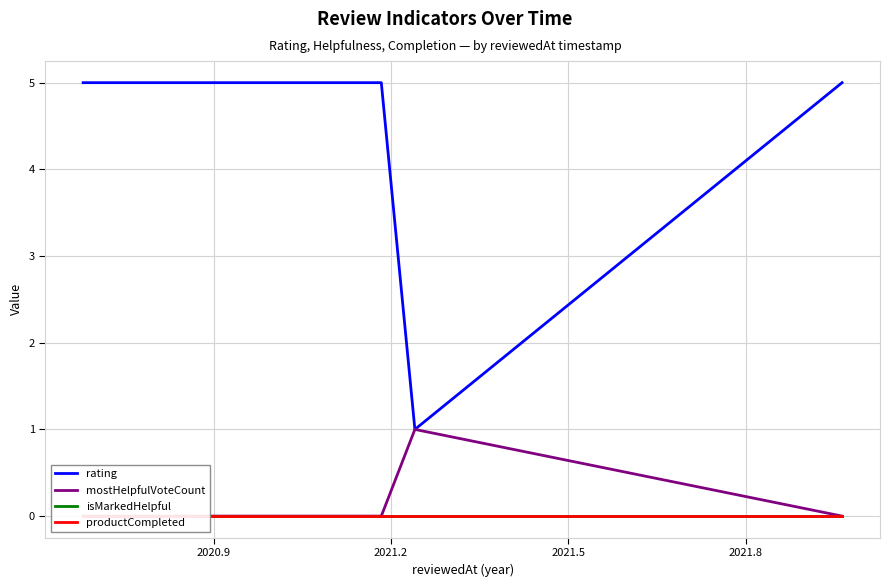

What is the maximum value for rating?

5